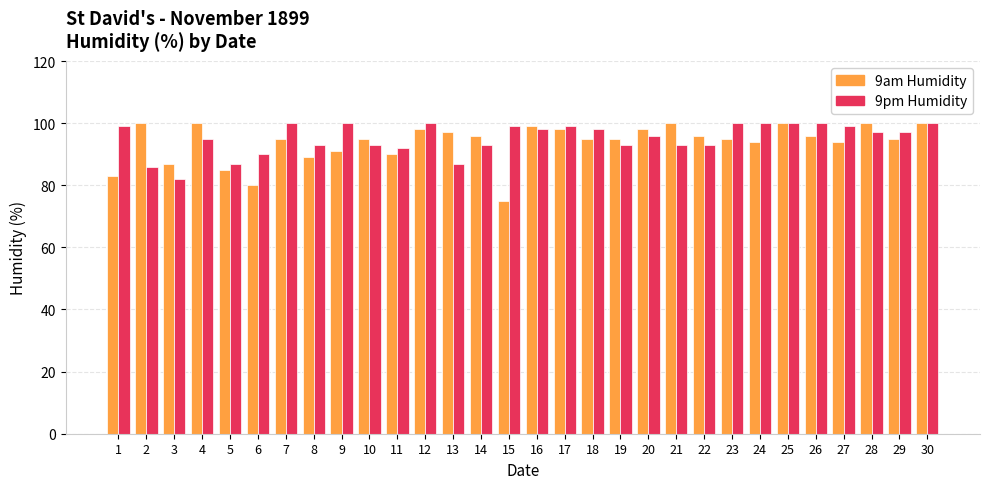

What is the minimum value for 9am Humidity?

75